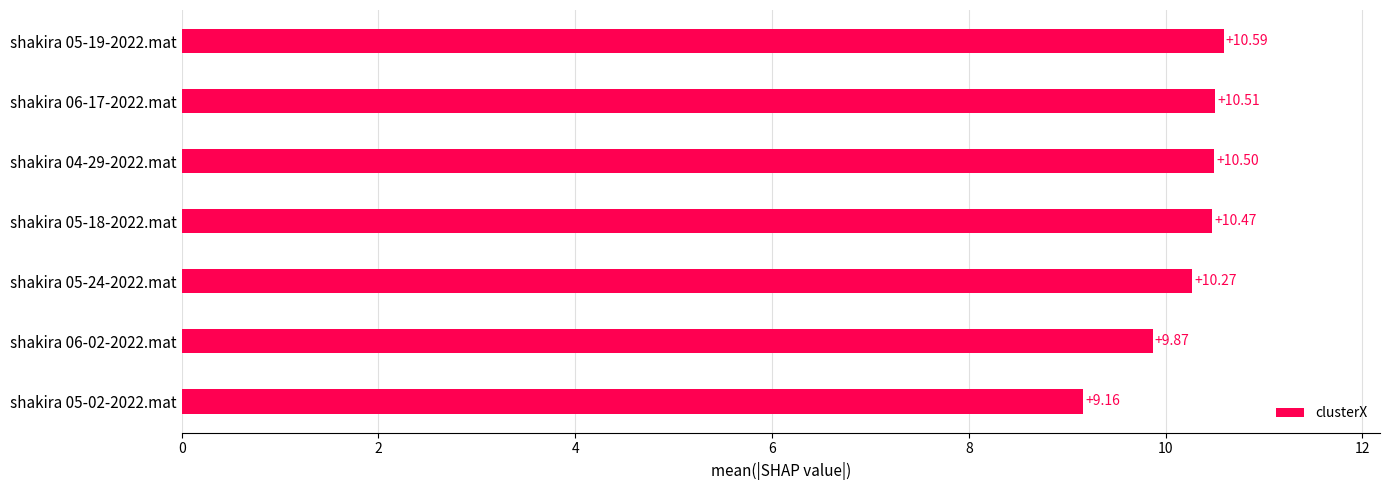

What is the change in value from shakira 05-02-2022.mat to shakira 05-19-2022.mat?

+1.4